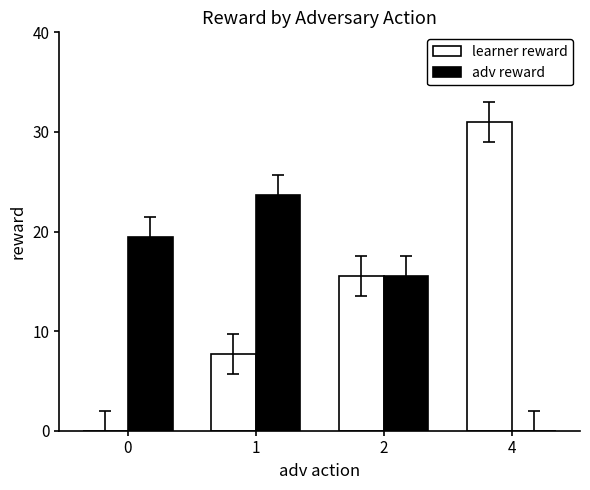

What is the sum of the adv reward values at 1 and 0?

43.2